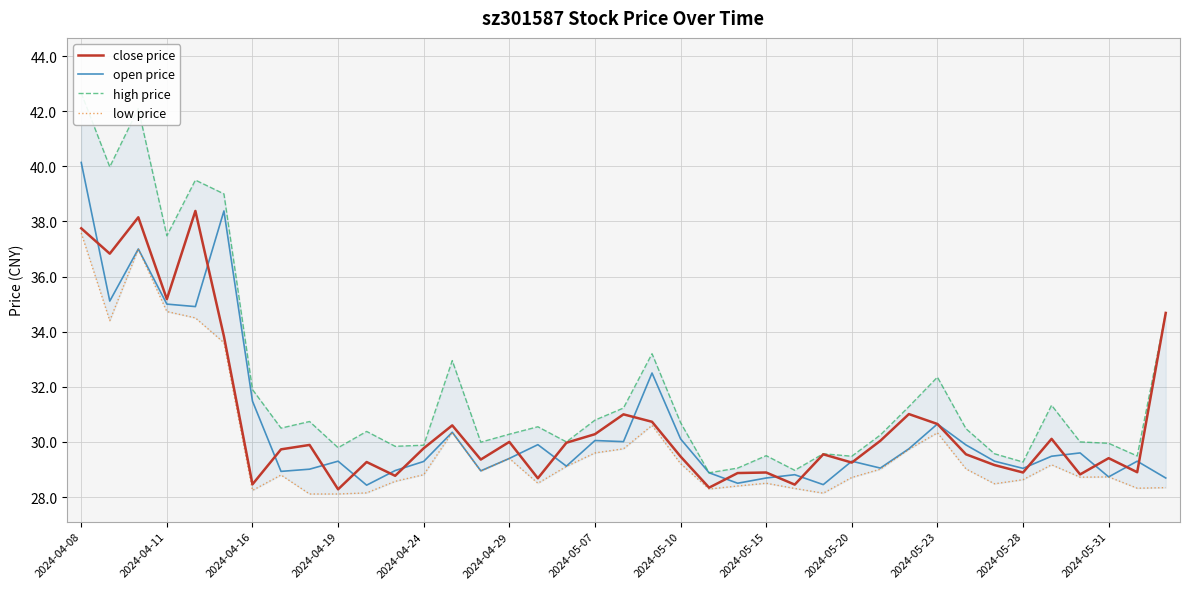

What is the highest value of the open price series?

40.1